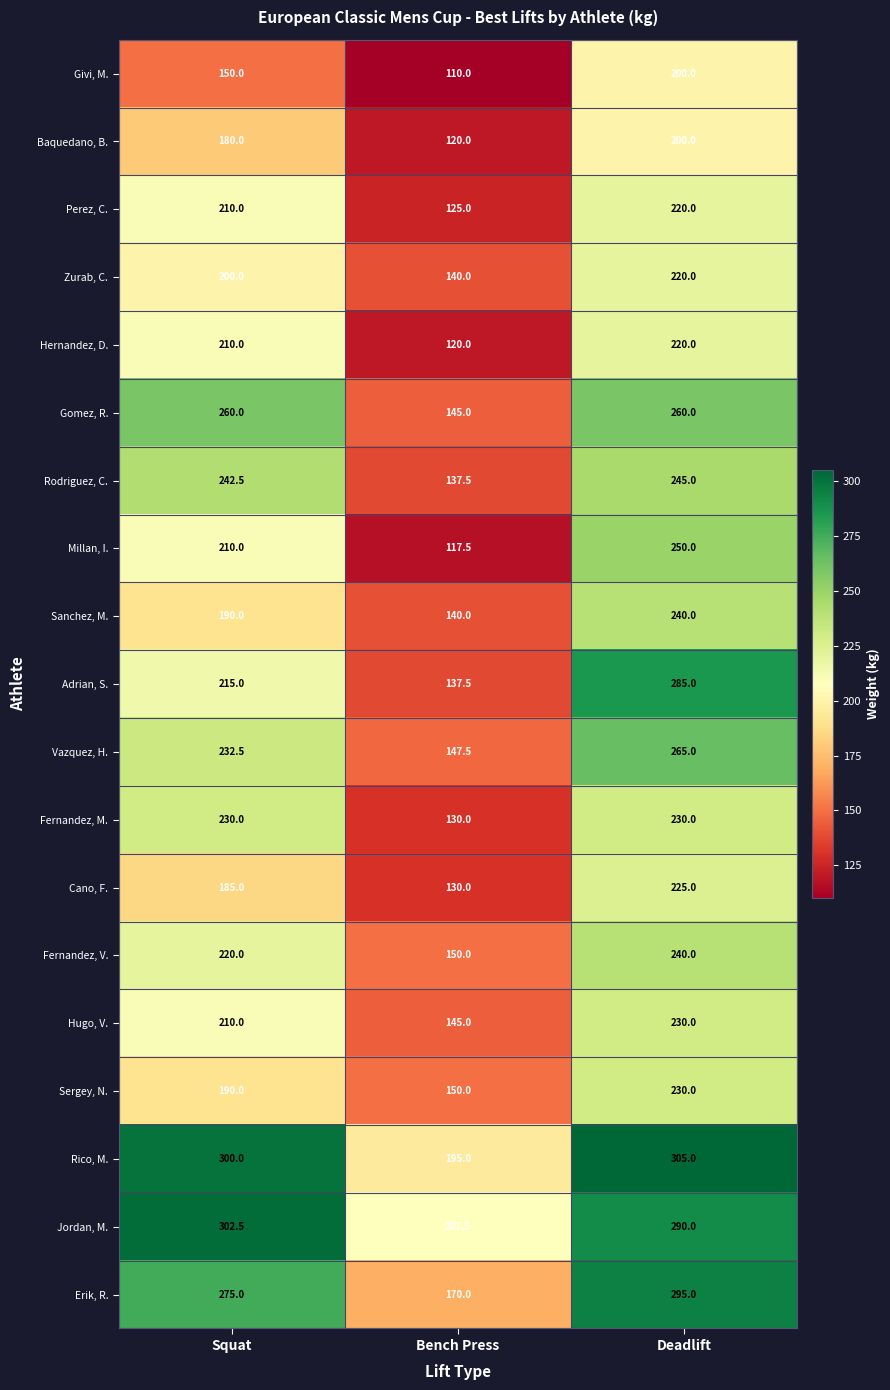

The value of Vazquez, H. at Squat is 232.5. True or false?

True